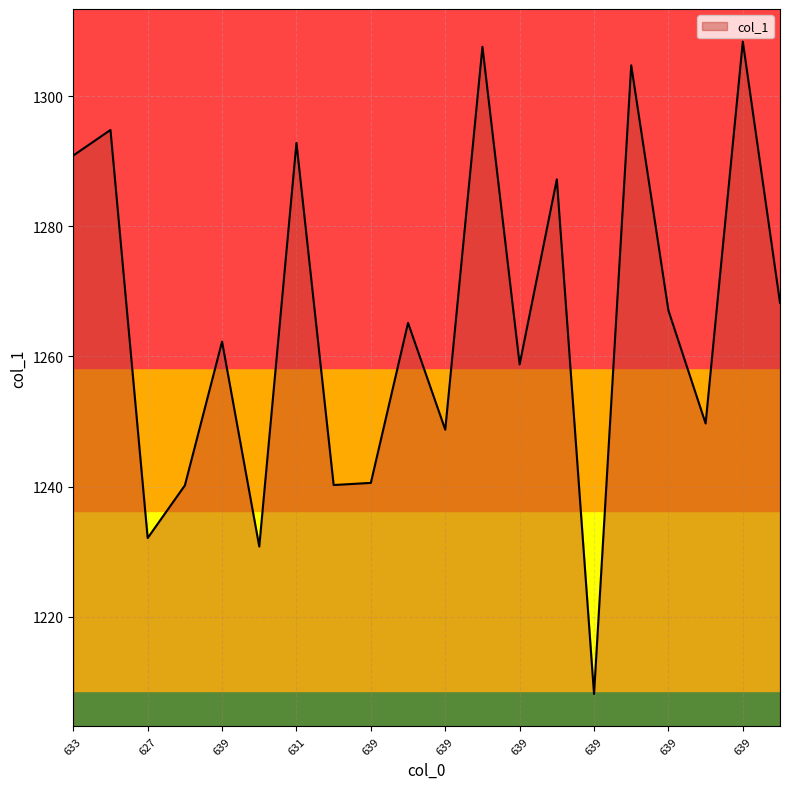

How many interior local valleys (lower than both neighbors) does the data have?

7